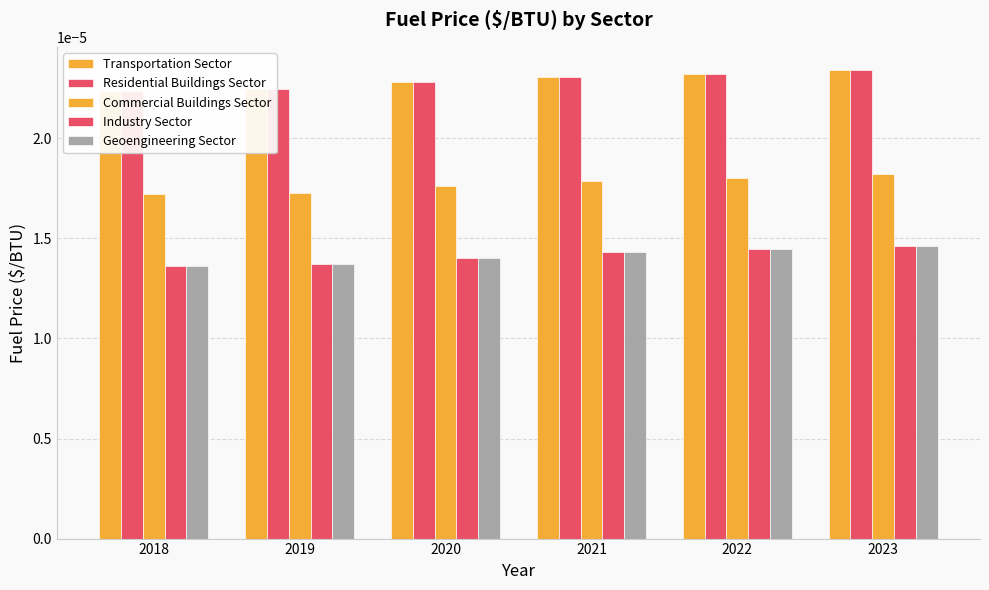

How many bars are there in each group?

5